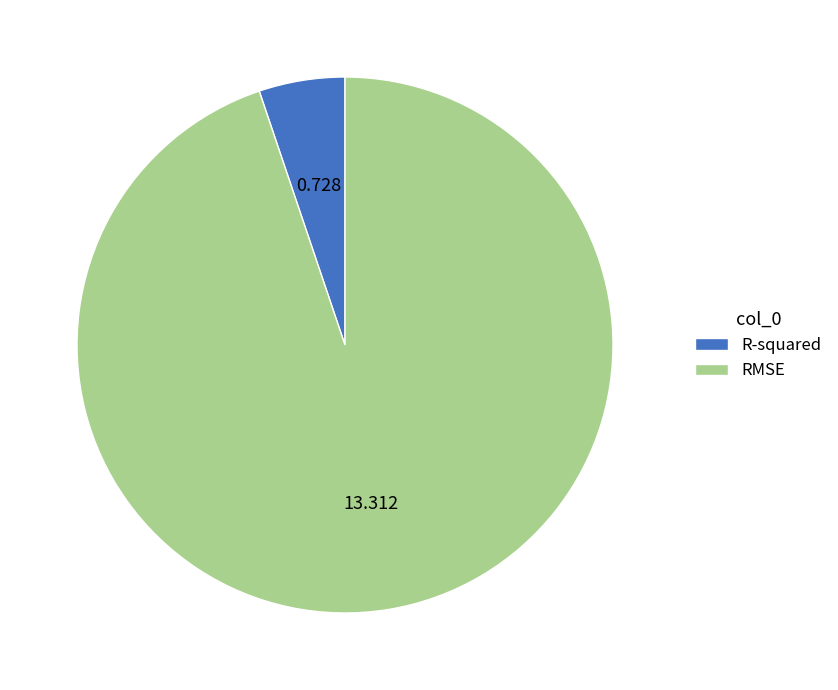

What is the ratio of the value at R-squared to the value at RMSE?

0.1